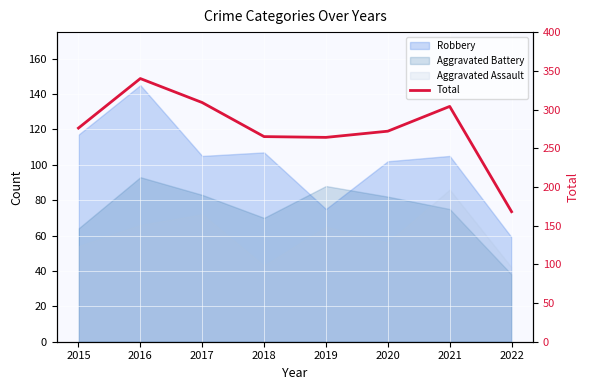

Between 2019 and 2022, which is larger?

2019